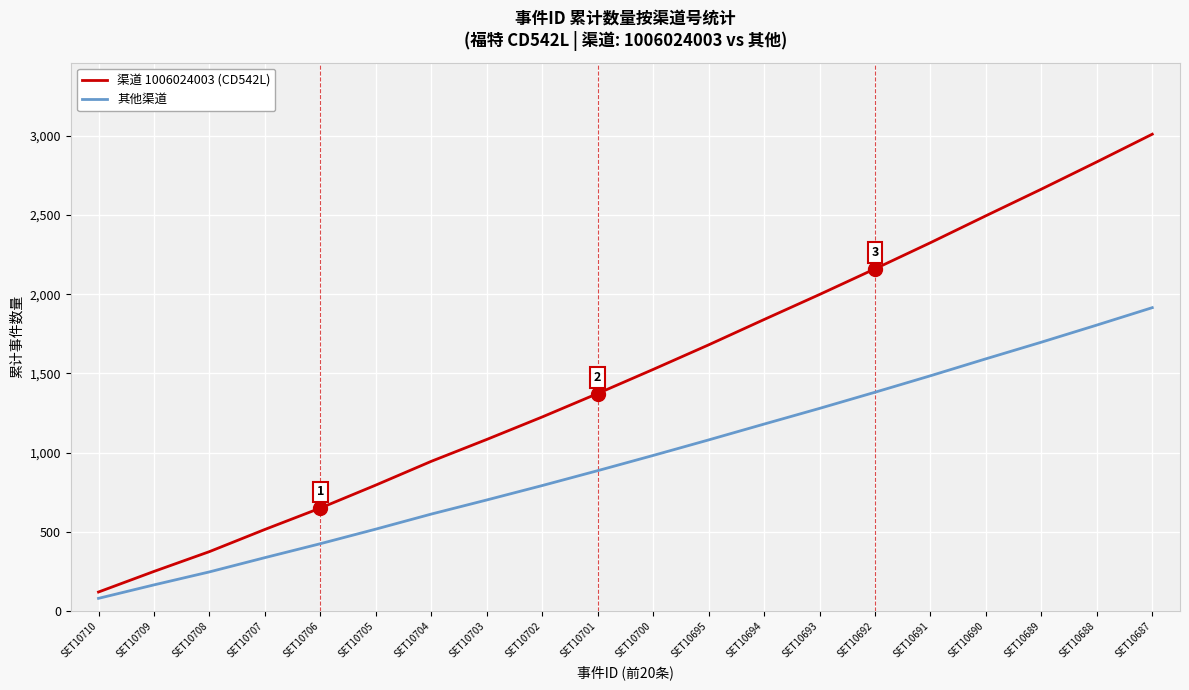

Reading right to left, transcribe all the data shown in this chart.

渠道 1006024003 (CD542L): SET10687=3010	SET10688=2835	SET10689=2663	SET10690=2495	SET10691=2325	SET10692=2160	SET10693=1998	SET10694=1840	SET10695=1680	SET10700=1525	SET10701=1373	SET10702=1225	SET10703=1083	SET10704=945	SET10705=795	SET10706=650	SET10707=515	SET10708=375	SET10709=250	SET10710=120
其他渠道: SET10687=1915	SET10688=1805	SET10689=1697	SET10690=1592	SET10691=1485	SET10692=1381	SET10693=1279	SET10694=1180	SET10695=1080	SET10700=982	SET10701=886	SET10702=792	SET10703=701	SET10704=612	SET10705=517	SET10706=425	SET10707=337	SET10708=247	SET10709=165	SET10710=80